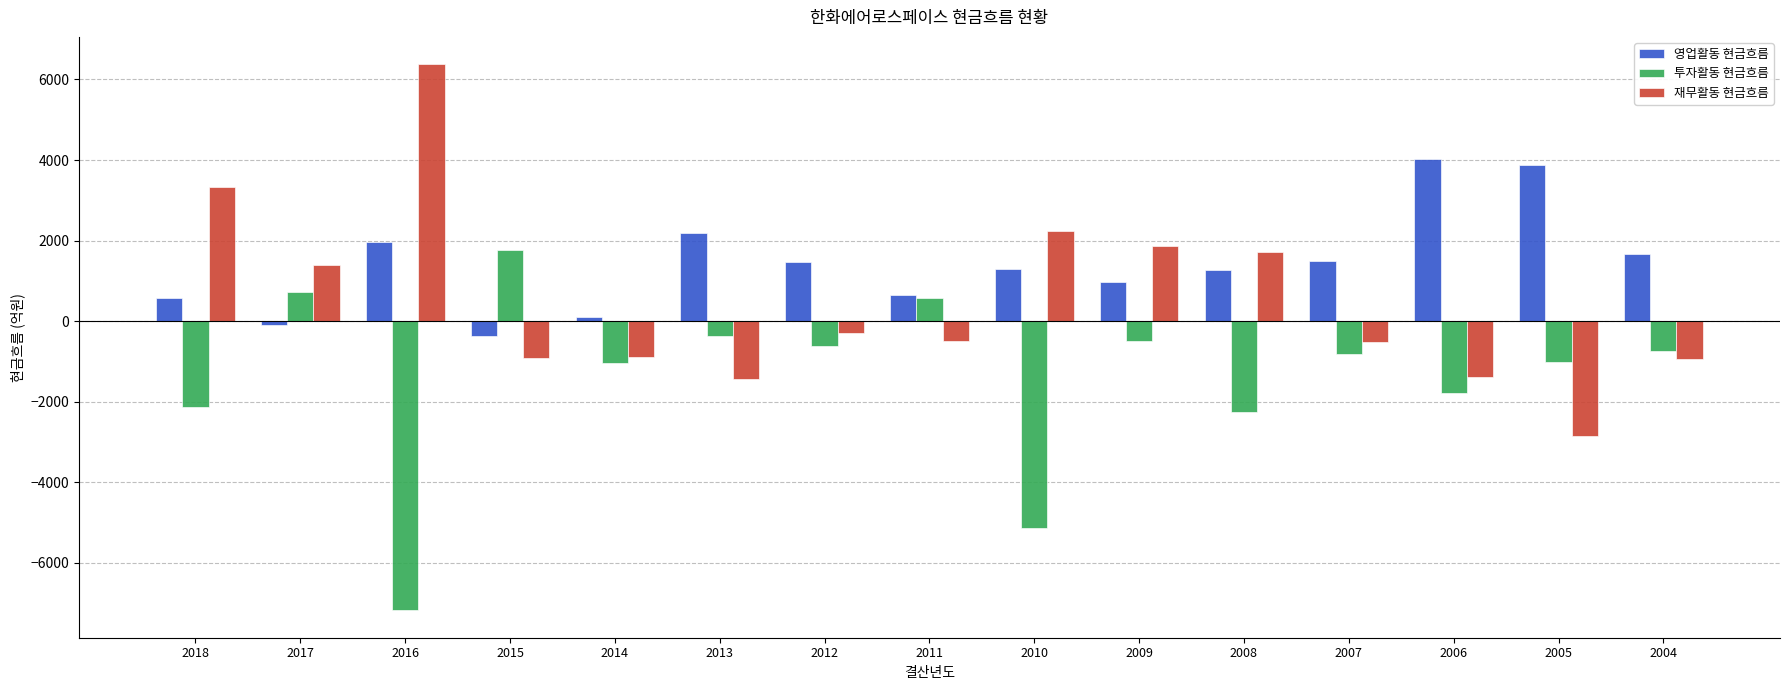

What is the average value of the 재무활동 현금흐름 series?

479.8